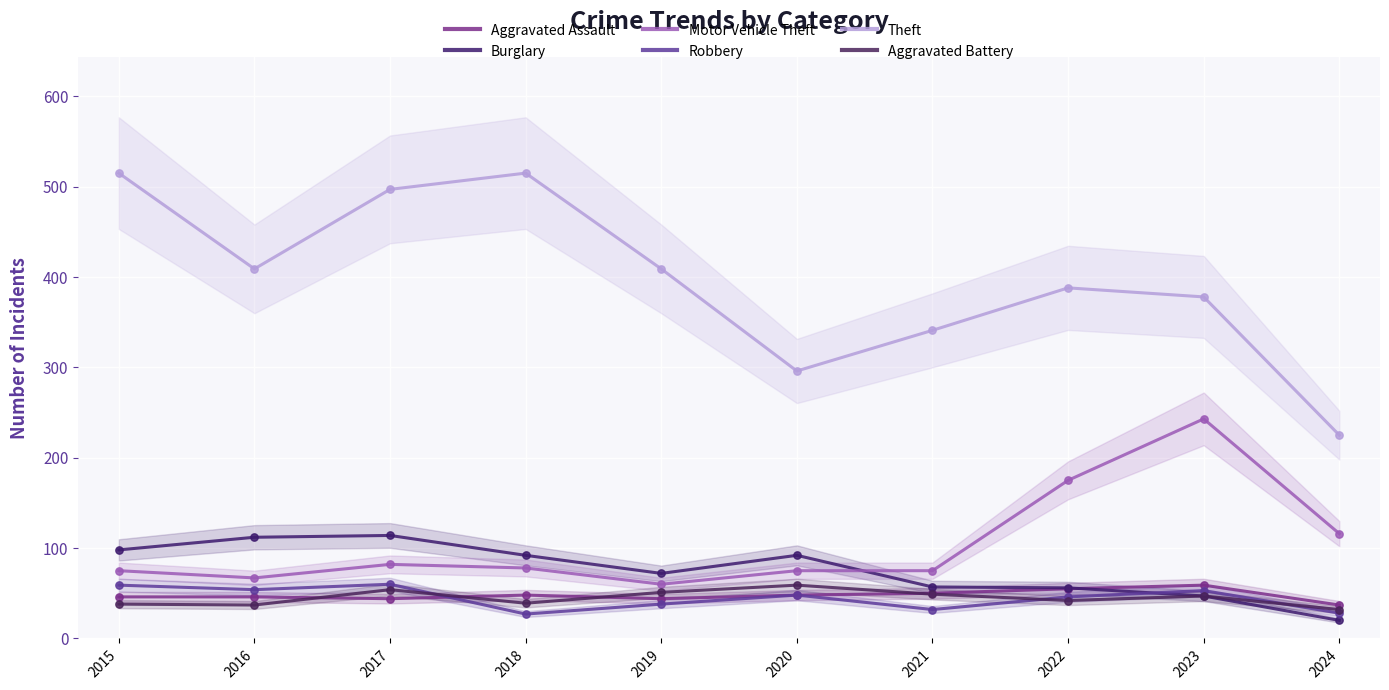

Which series has the largest total across all categories?

Theft